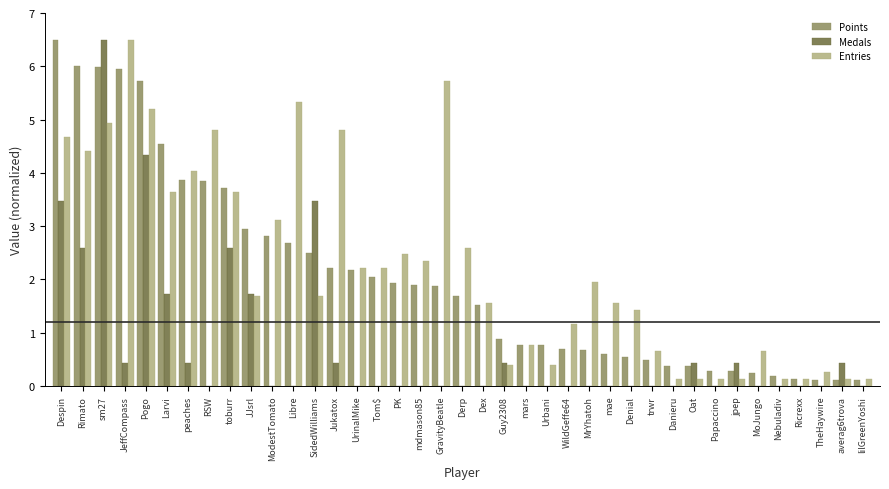

What is the total value across all series at mdmason85?

4.2